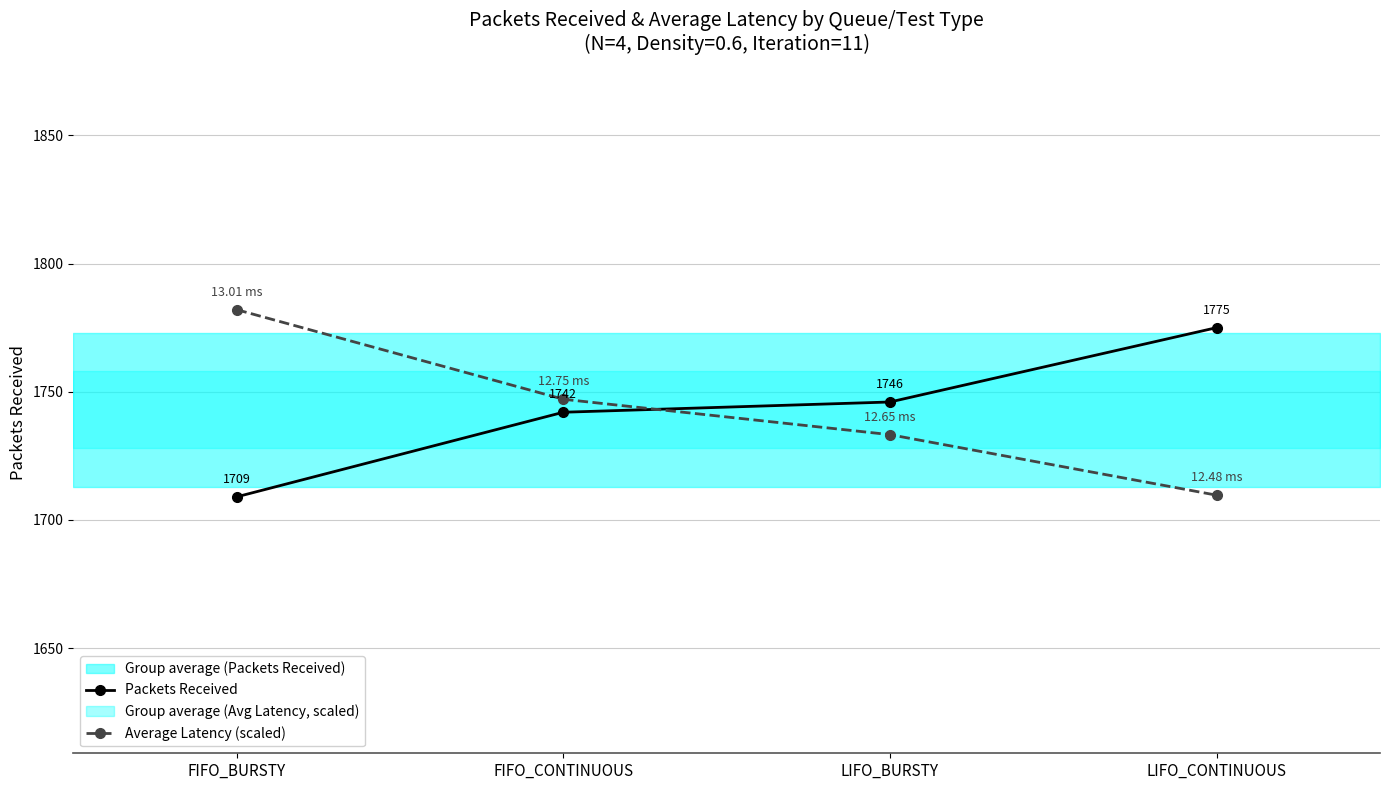

Is it true that Packets Received equals 1775.0 at LIFO_CONTINUOUS?

True